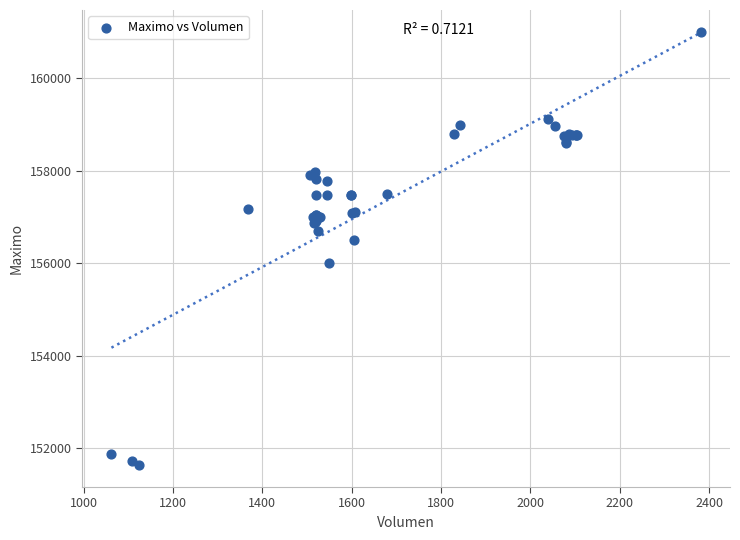

What Y value in the scatter plot is closest to 156316?

156500